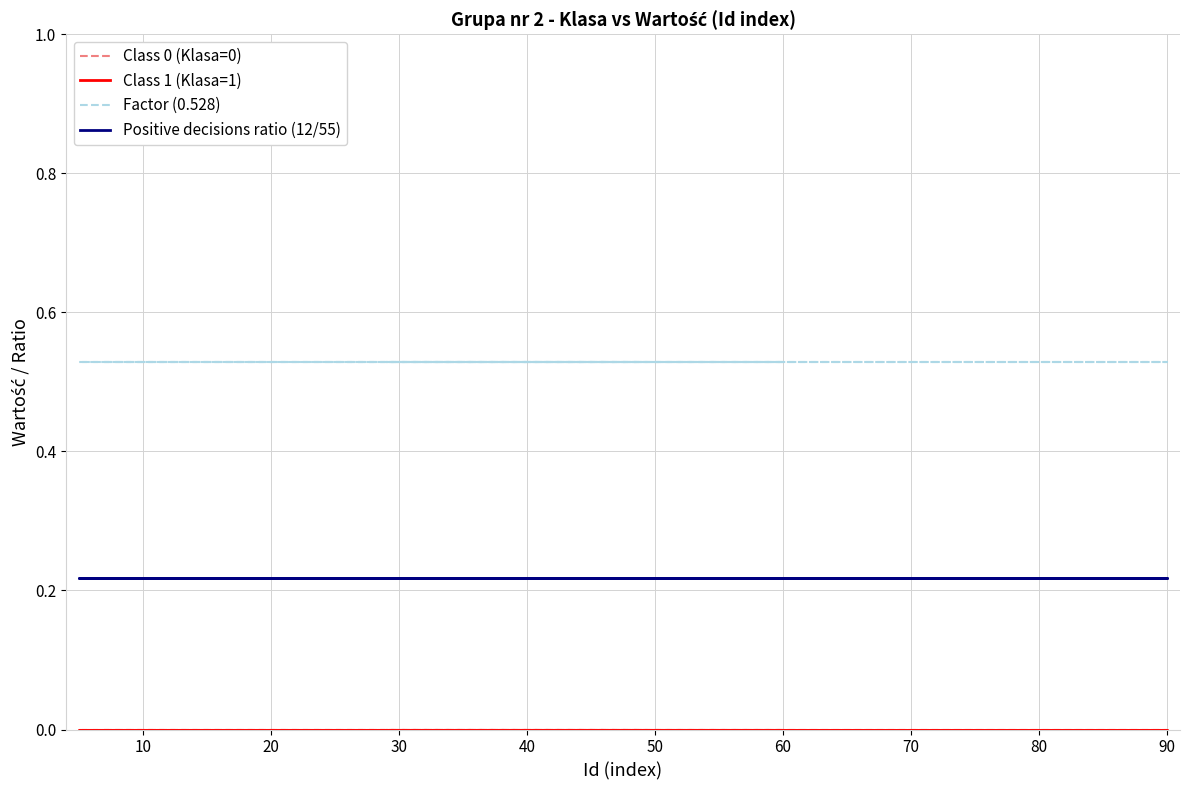

At how many categories does at least one series exceed 0?

17